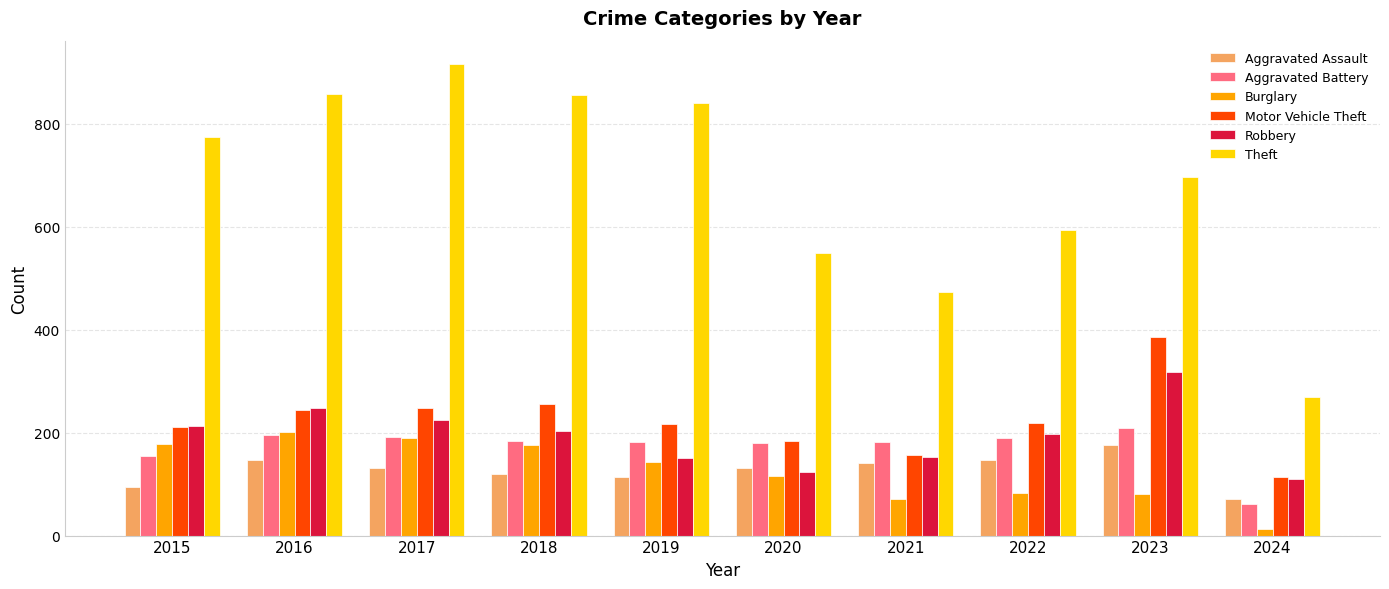

What are all the series names shown in the legend?

Aggravated Assault, Aggravated Battery, Burglary, Motor Vehicle Theft, Robbery, Theft